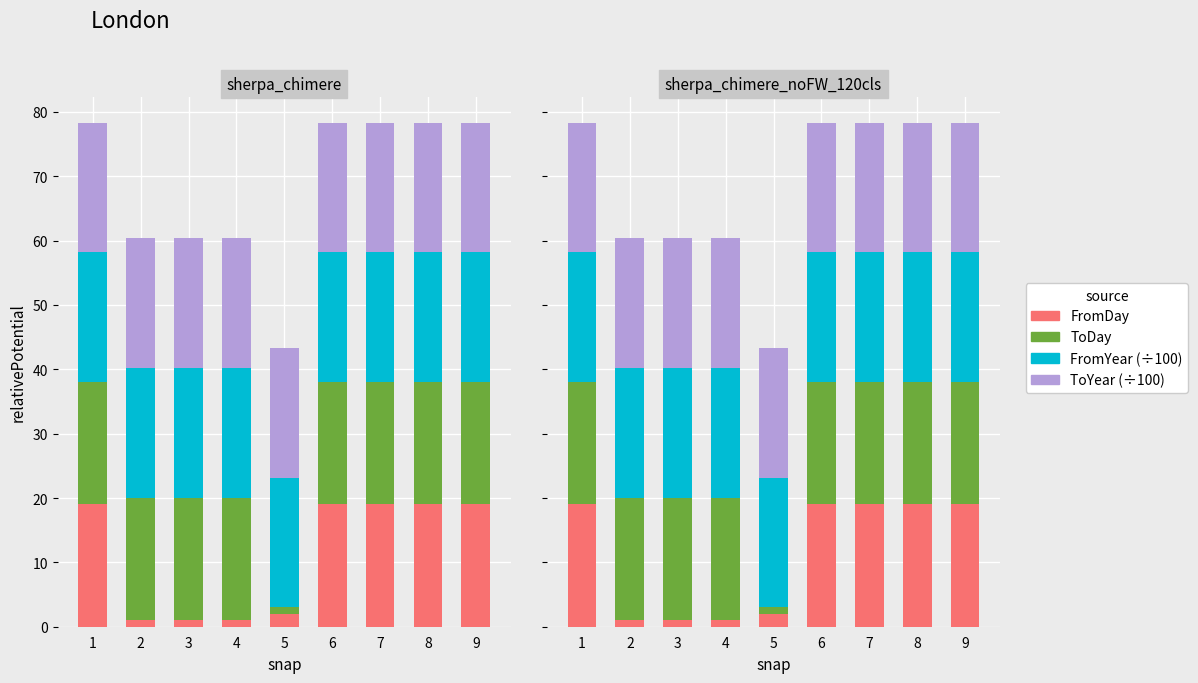

Is the value of ToYear at 5 greater than the value of FromYear at 9?

No